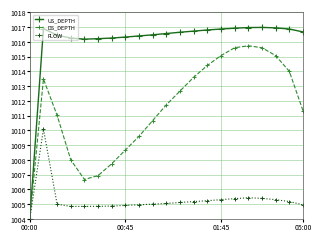

Which series has the largest total across all categories?

US_DEPTH